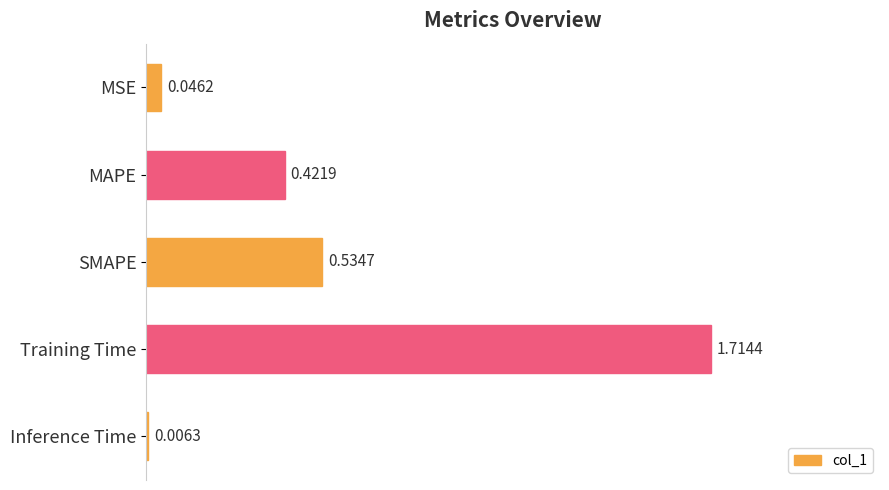

Which has a higher value, Inference Time or MAPE?

MAPE